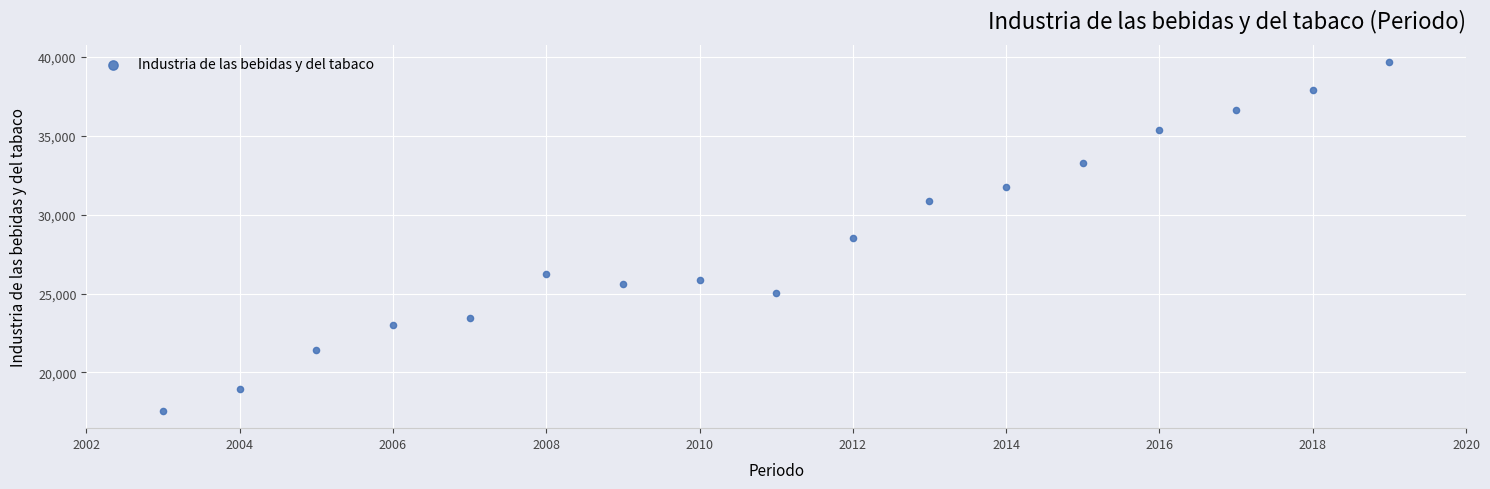

What is the range of Y values (max minus min)?

22093.9